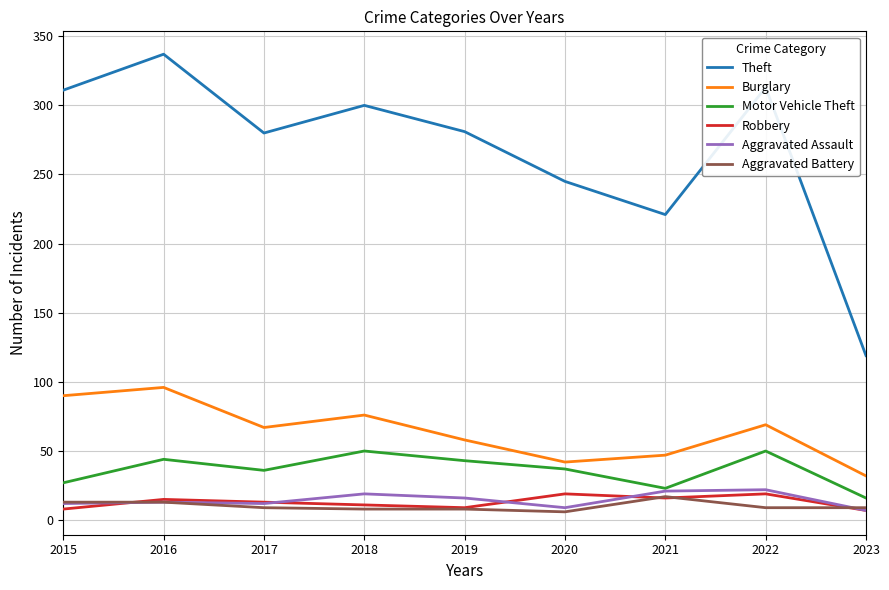

Which series has the largest total across all categories?

Theft